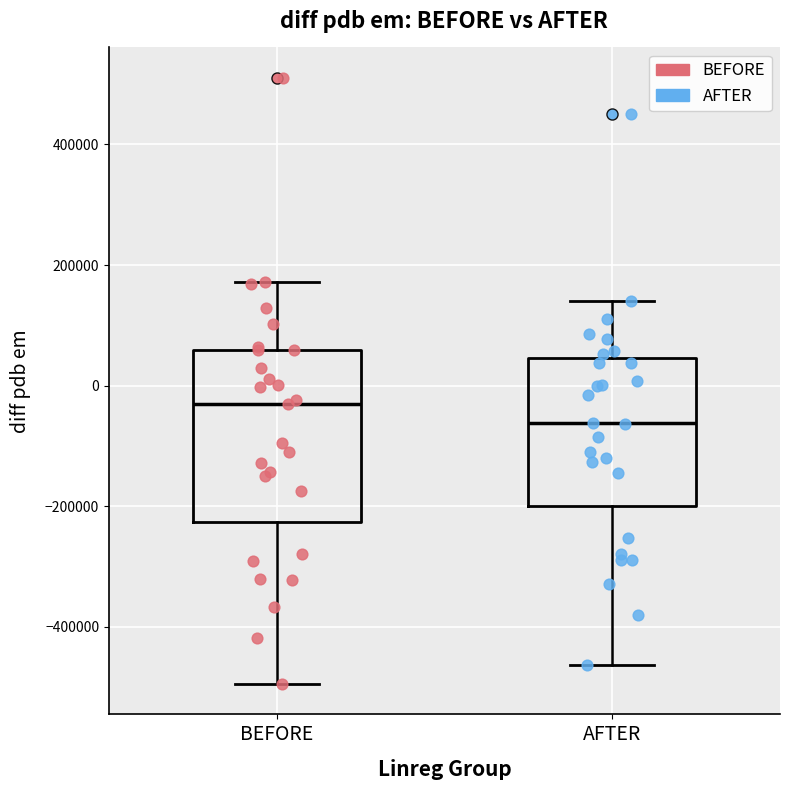

Comparing the boxes themselves (not the whiskers), which one is the tallest?

BEFORE